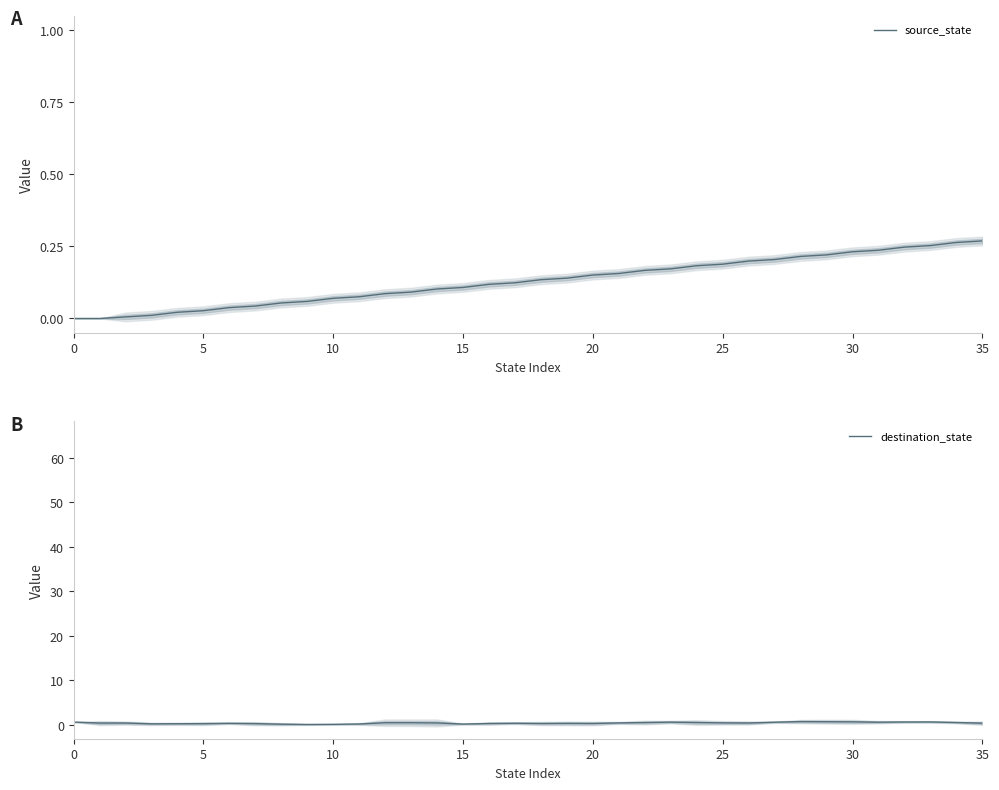

List the series in order of their peak value, lowest first.

source_state, destination_state